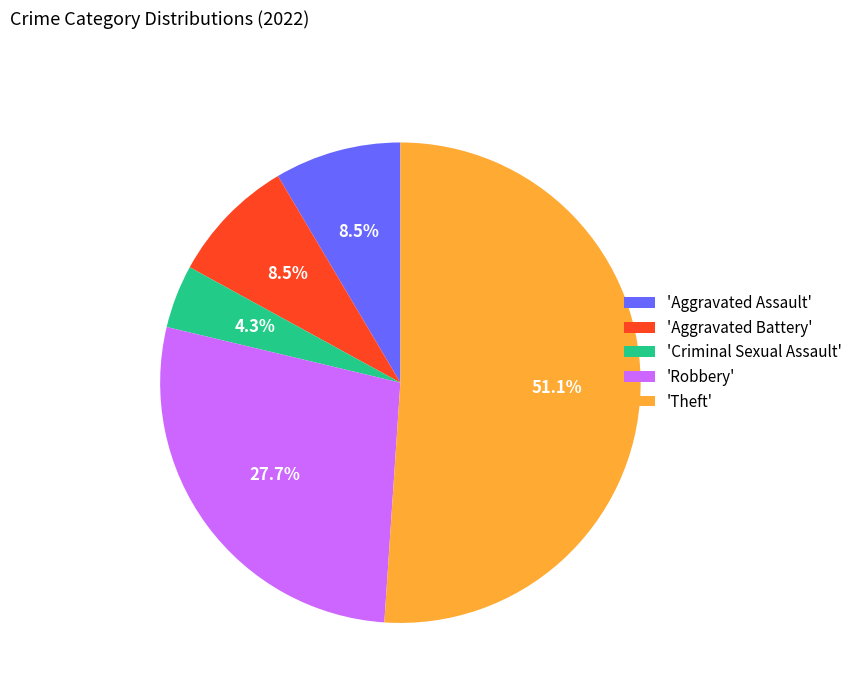

What percentage is NOT represented by 'Robbery'?

72.3%